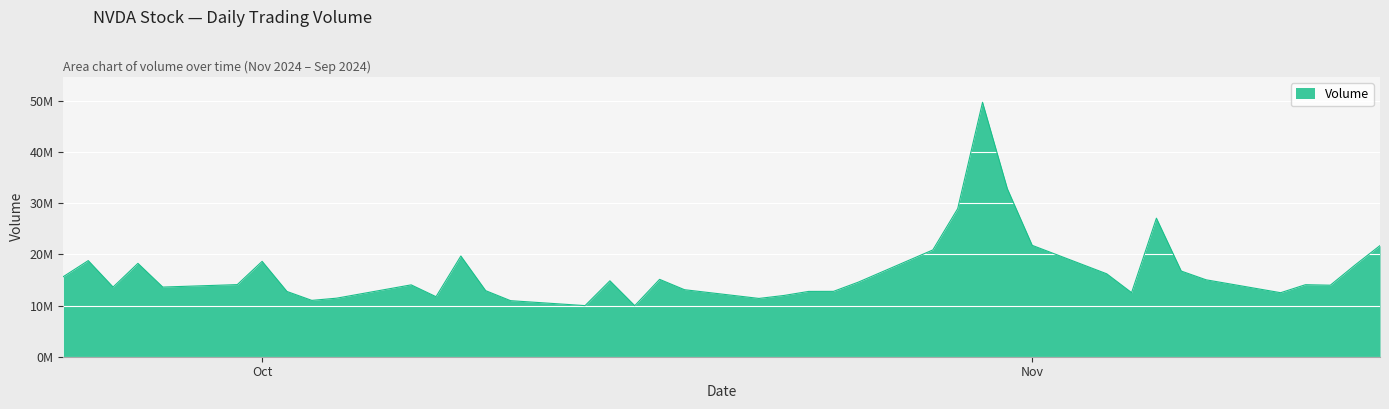

Does the chart have visible grid lines?

Yes